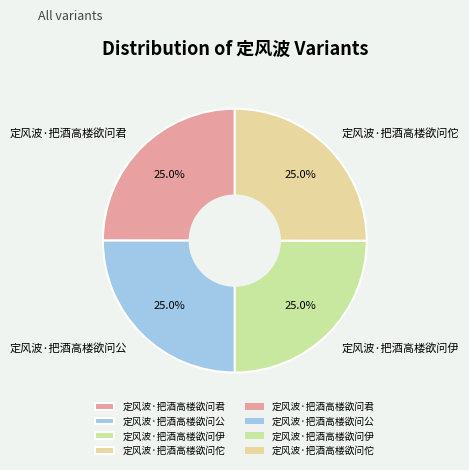

What is the ratio of the value at 定风波·把酒高楼欲问伊 to the value at 定风波·把酒高楼欲问佗?

1.0